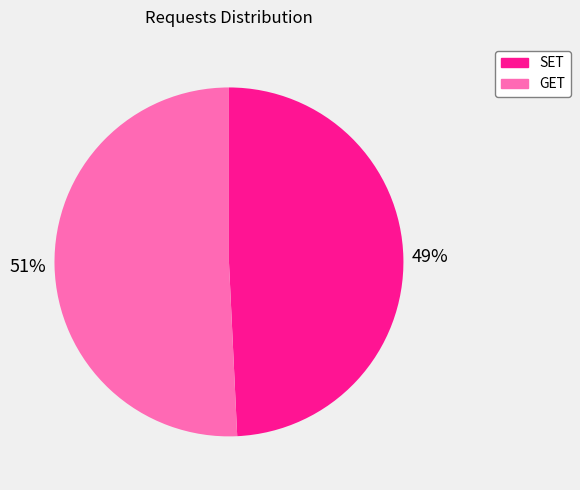

Between GET and SET, which is larger?

GET